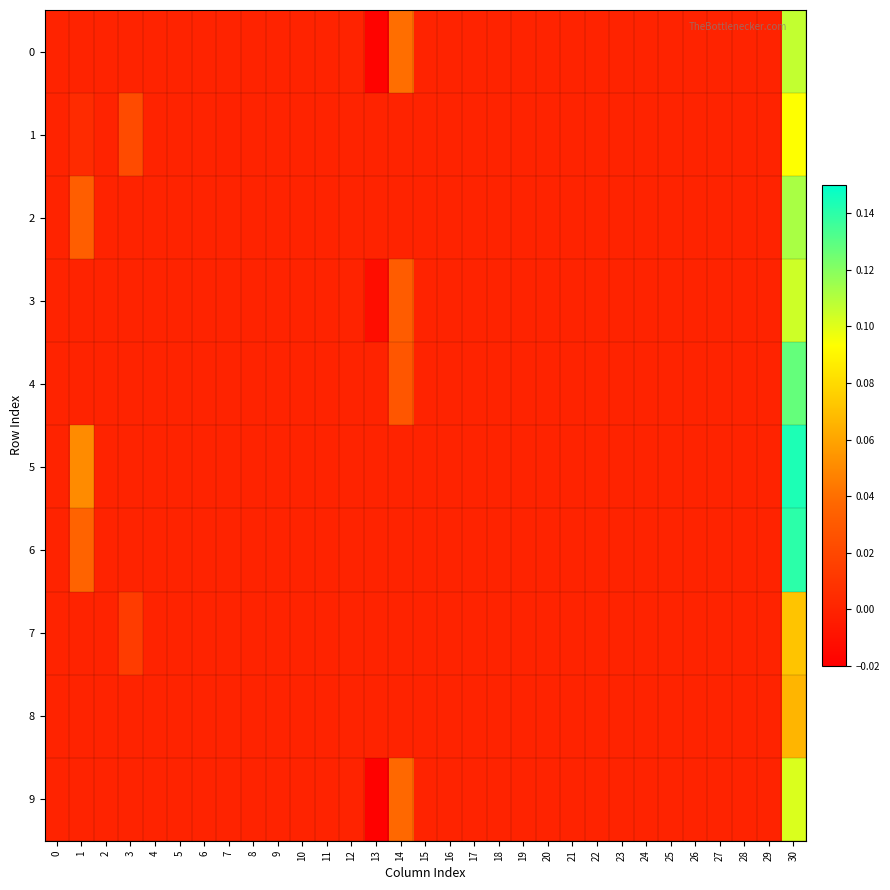

Reading left to right, what are all the values shown in this chart?

0: 0=0.0	1=0.0	2=0.0	3=0.0	4=0.0	5=0.0	6=0.0	7=0.0	8=0.0	9=0.0	10=0.0	11=0.0	12=0.0	13=-0.0	14=0.0	15=0.0	16=0.0	17=0.0	18=0.0	19=0.0	20=0.0	21=0.0	22=0.0	23=0.0	24=0.0	25=0.0	26=0.0	27=0.0	28=0.0	29=0.0	30=0.1
1: 0=0.0	1=0.0	2=0.0	3=0.0	4=0.0	5=0.0	6=0.0	7=-0.0	8=0.0	9=0.0	10=0.0	11=0.0	12=0.0	13=0.0	14=0.0	15=0.0	16=0.0	17=0.0	18=0.0	19=0.0	20=0.0	21=0.0	22=0.0	23=0.0	24=0.0	25=0.0	26=0.0	27=0.0	28=0.0	29=0.0	30=0.1
2: 0=0.0	1=0.0	2=0.0	3=0.0	4=0.0	5=0.0	6=0.0	7=0.0	8=0.0	9=0.0	10=0.0	11=0.0	12=0.0	13=0.0	14=0.0	15=0.0	16=0.0	17=0.0	18=0.0	19=0.0	20=0.0	21=0.0	22=0.0	23=0.0	24=0.0	25=0.0	26=0.0	27=0.0	28=0.0	29=0.0	30=0.1
3: 0=0.0	1=0.0	2=0.0	3=0.0	4=0.0	5=0.0	6=0.0	7=0.0	8=0.0	9=0.0	10=0.0	11=0.0	12=0.0	13=-0.0	14=0.0	15=0.0	16=0.0	17=0.0	18=0.0	19=0.0	20=0.0	21=0.0	22=0.0	23=0.0	24=0.0	25=0.0	26=0.0	27=0.0	28=0.0	29=0.0	30=0.1
4: 0=0.0	1=0.0	2=0.0	3=0.0	4=0.0	5=0.0	6=0.0	7=0.0	8=0.0	9=0.0	10=0.0	11=0.0	12=0.0	13=0.0	14=0.0	15=0.0	16=0.0	17=0.0	18=0.0	19=0.0	20=0.0	21=0.0	22=0.0	23=0.0	24=0.0	25=0.0	26=0.0	27=0.0	28=0.0	29=0.0	30=0.1
5: 0=0.0	1=0.1	2=0.0	3=0.0	4=0.0	5=0.0	6=0.0	7=0.0	8=0.0	9=0.0	10=0.0	11=0.0	12=0.0	13=0.0	14=0.0	15=0.0	16=0.0	17=0.0	18=0.0	19=0.0	20=0.0	21=0.0	22=0.0	23=0.0	24=0.0	25=0.0	26=0.0	27=0.0	28=0.0	29=0.0	30=0.1
6: 0=0.0	1=0.0	2=0.0	3=0.0	4=0.0	5=0.0	6=0.0	7=0.0	8=0.0	9=0.0	10=0.0	11=0.0	12=0.0	13=0.0	14=0.0	15=0.0	16=0.0	17=0.0	18=0.0	19=0.0	20=0.0	21=0.0	22=0.0	23=0.0	24=0.0	25=0.0	26=0.0	27=0.0	28=0.0	29=0.0	30=0.1
7: 0=0.0	1=0.0	2=0.0	3=0.0	4=0.0	5=0.0	6=0.0	7=0.0	8=0.0	9=0.0	10=0.0	11=0.0	12=0.0	13=0.0	14=0.0	15=0.0	16=0.0	17=0.0	18=0.0	19=0.0	20=0.0	21=0.0	22=0.0	23=0.0	24=0.0	25=0.0	26=0.0	27=0.0	28=0.0	29=0.0	30=0.1
8: 0=0.0	1=0.0	2=0.0	3=0.0	4=0.0	5=0.0	6=0.0	7=0.0	8=0.0	9=0.0	10=0.0	11=0.0	12=0.0	13=0.0	14=0.0	15=0.0	16=0.0	17=0.0	18=0.0	19=0.0	20=0.0	21=0.0	22=0.0	23=0.0	24=0.0	25=0.0	26=0.0	27=0.0	28=0.0	29=0.0	30=0.1
9: 0=0.0	1=0.0	2=0.0	3=0.0	4=0.0	5=0.0	6=0.0	7=0.0	8=0.0	9=0.0	10=0.0	11=0.0	12=0.0	13=-0.0	14=0.0	15=0.0	16=0.0	17=0.0	18=0.0	19=0.0	20=0.0	21=0.0	22=0.0	23=0.0	24=0.0	25=0.0	26=0.0	27=0.0	28=0.0	29=0.0	30=0.1